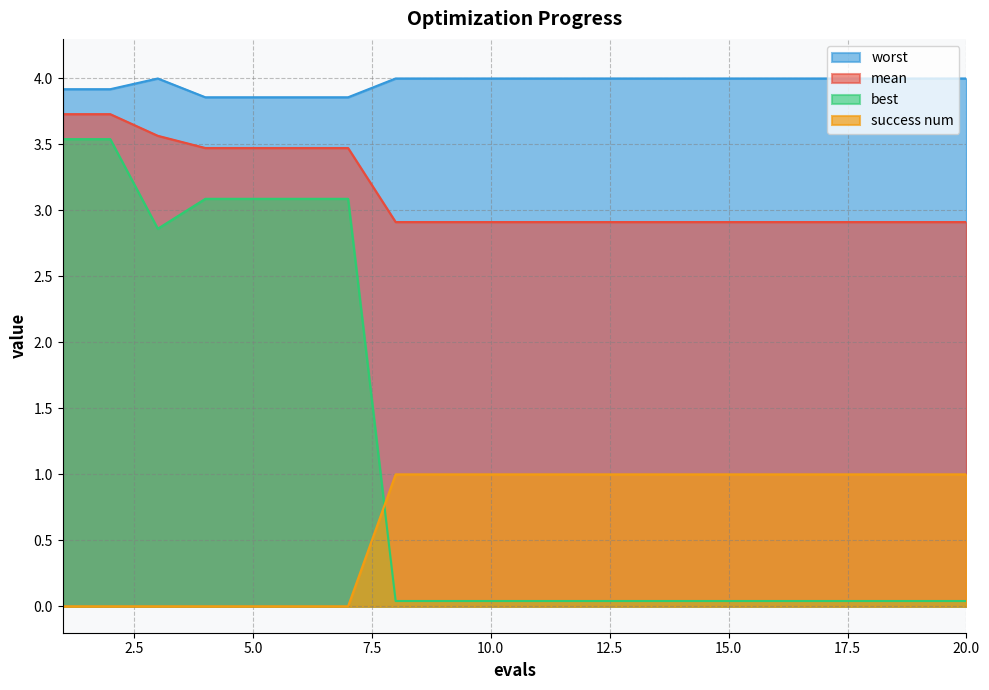

What is the spread (max minus min) of values at 6?

3.9